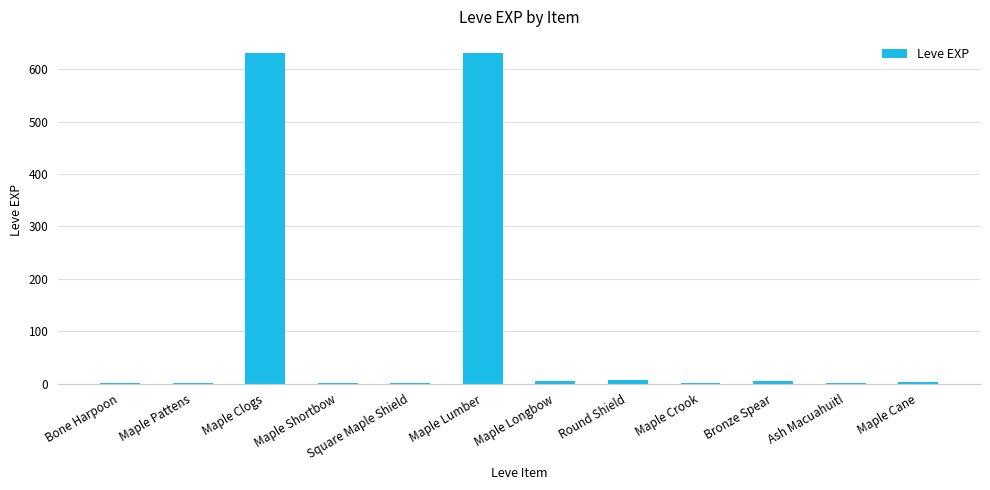

Which has a higher value, Maple Lumber or Maple Crook?

Maple Lumber